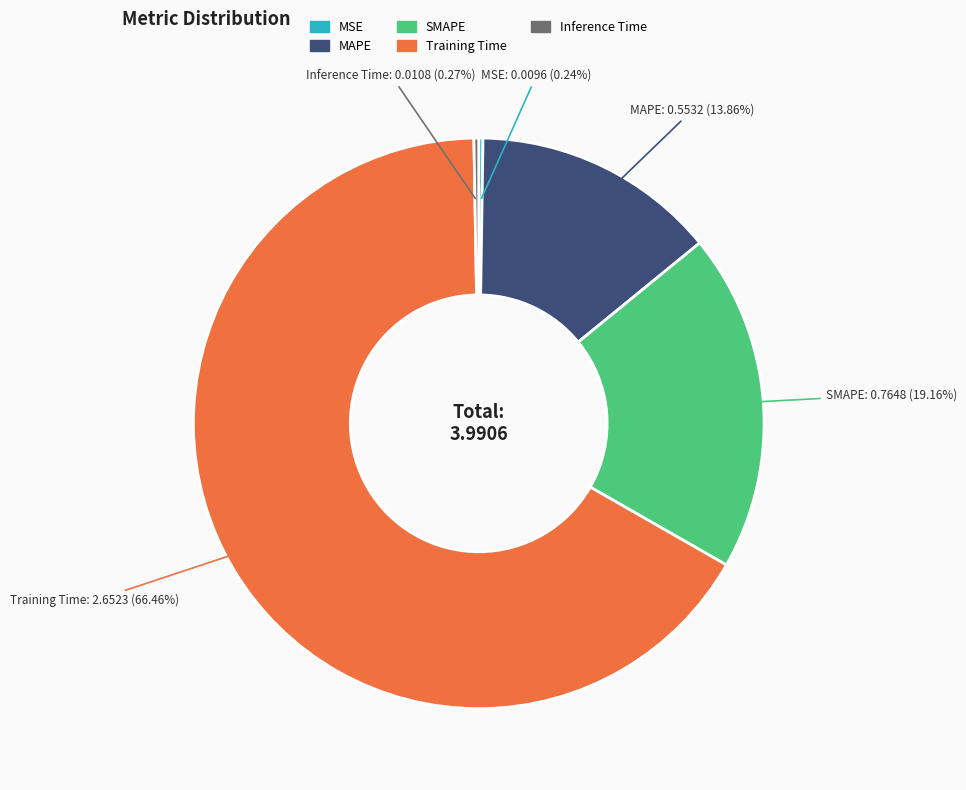

To the nearest percent, what is the combined percentage of MAPE and Training Time?

80%